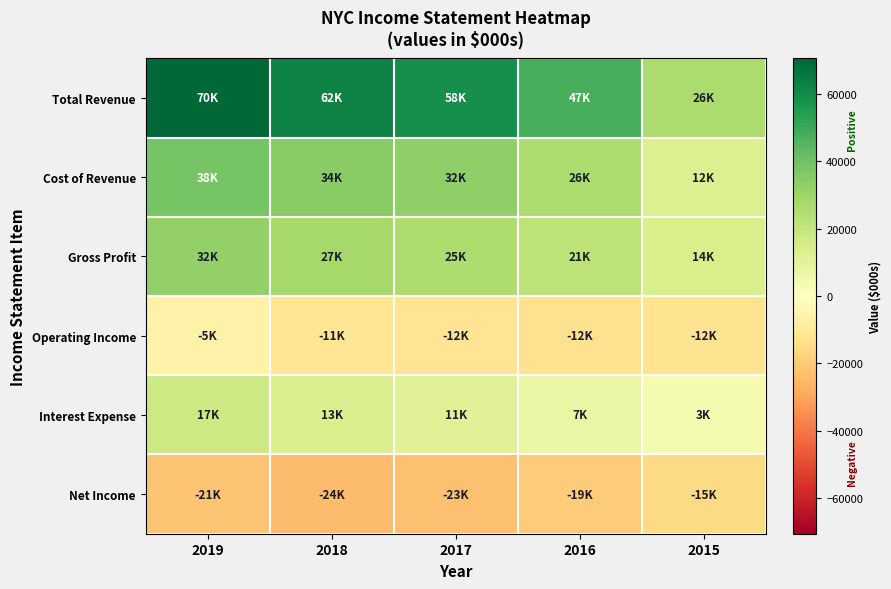

Which label corresponds to the smallest value in the chart?

2018